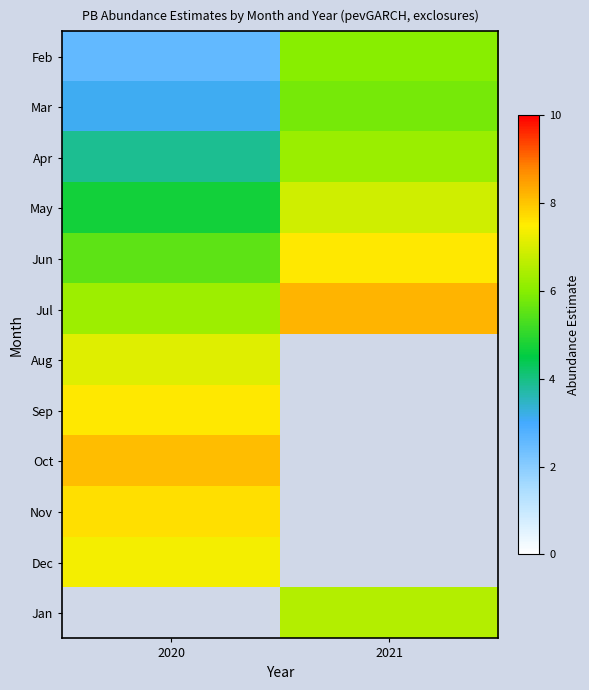

True or false: Jul has a value of 9.4 at 2020.

False